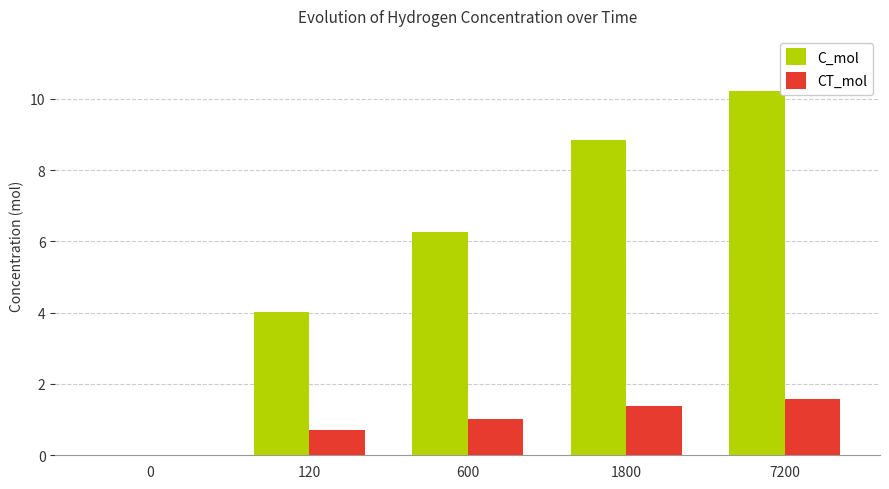

How many groups of bars are there?

5